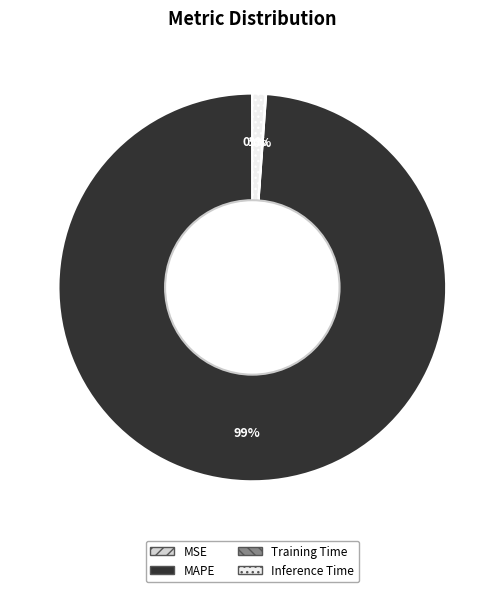

What is the largest slice in the pie chart?

MAPE